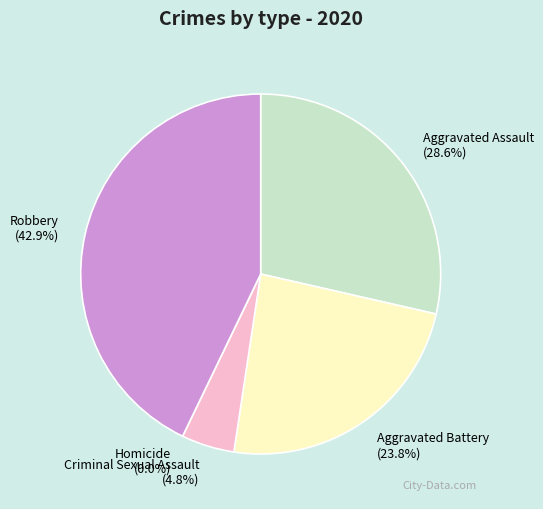

To the nearest percent, what is the difference between the largest and smallest slice percentages?

43%